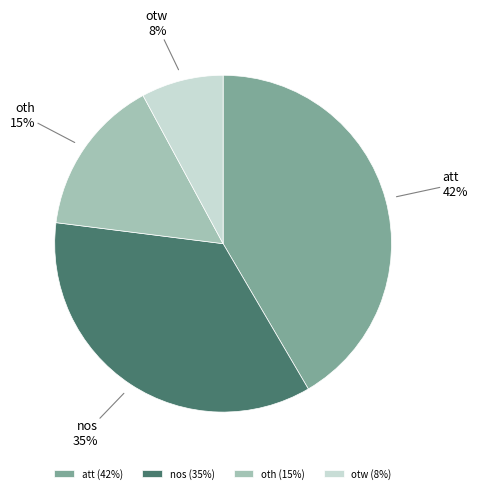

Is it true that oth is 4% of the pie?

False